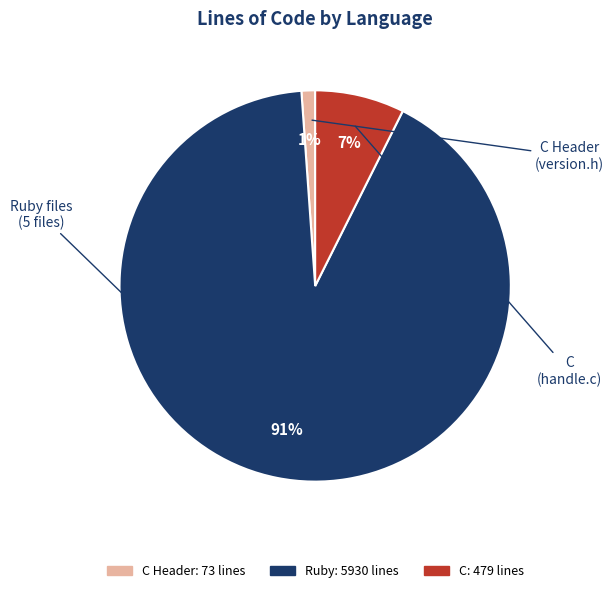

To the nearest percent, what is the average slice percentage?

33%